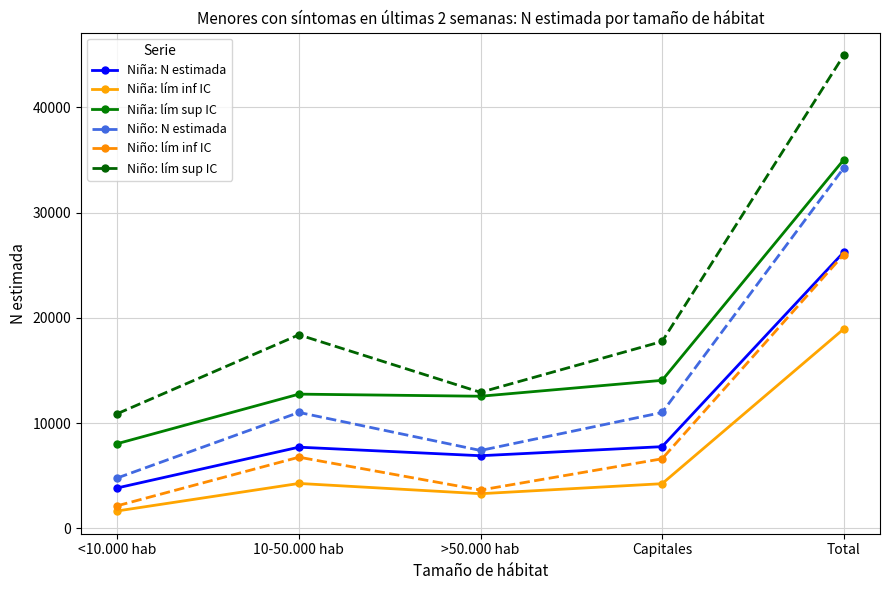

Is the value of Niño: lím inf IC at Capitales greater than the value of Niño: lím sup IC at Capitales?

No